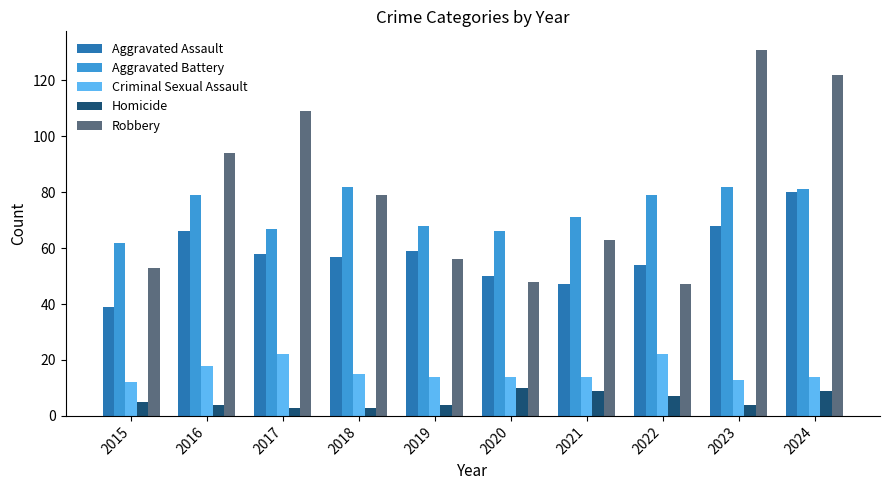

What is the difference between the highest and lowest values at 2024?

113